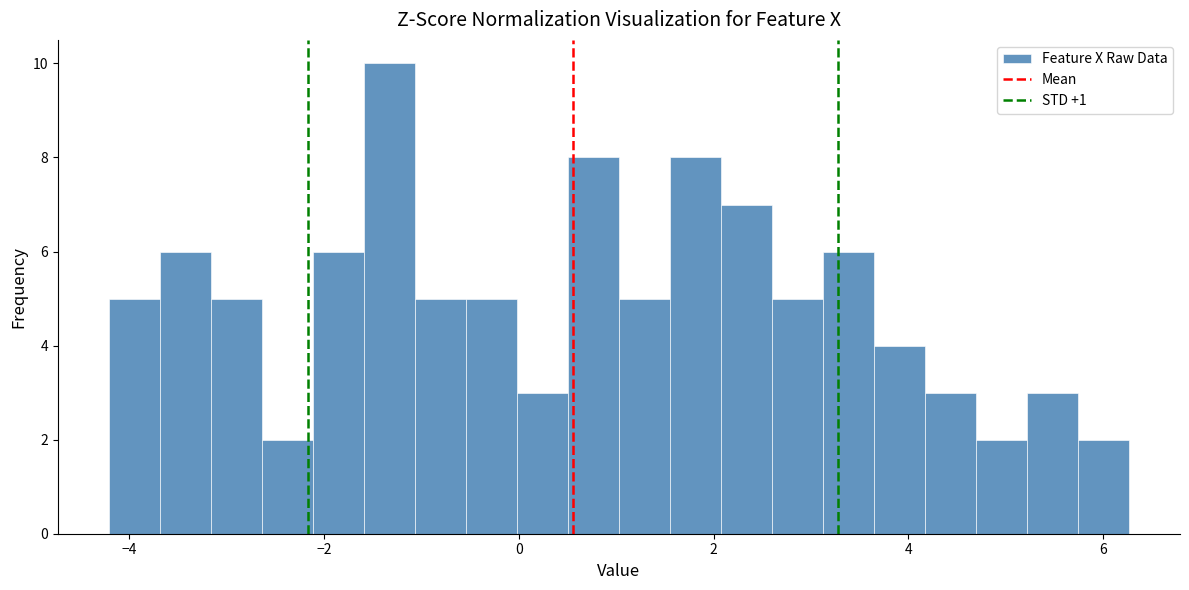

Read against the x-axis, roughly where is the centre of the tallest bar?

-1.4